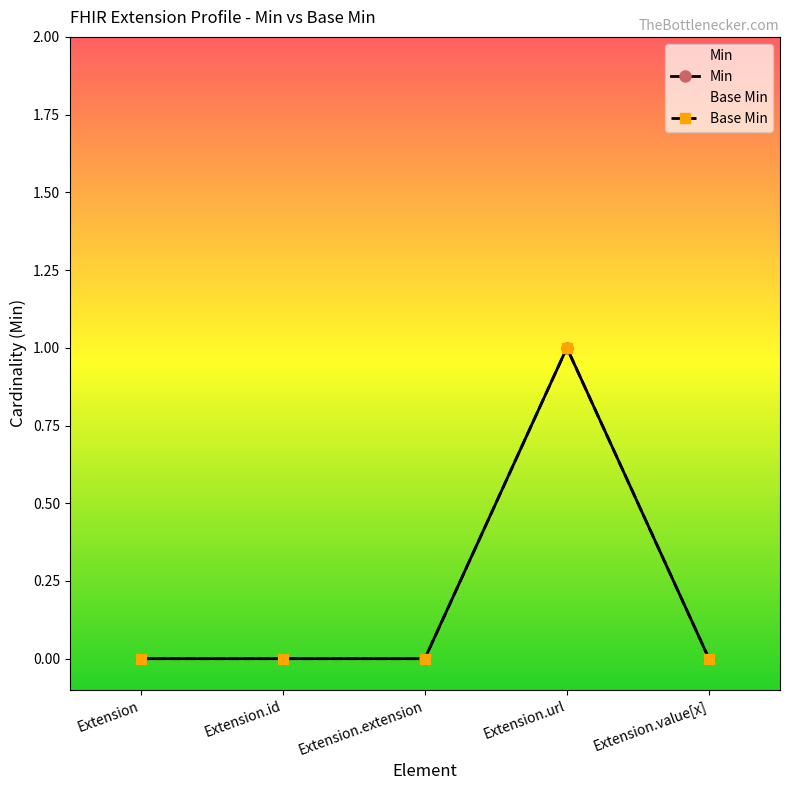

The Base Min series shows 0 at Extension.id. True or false?

True